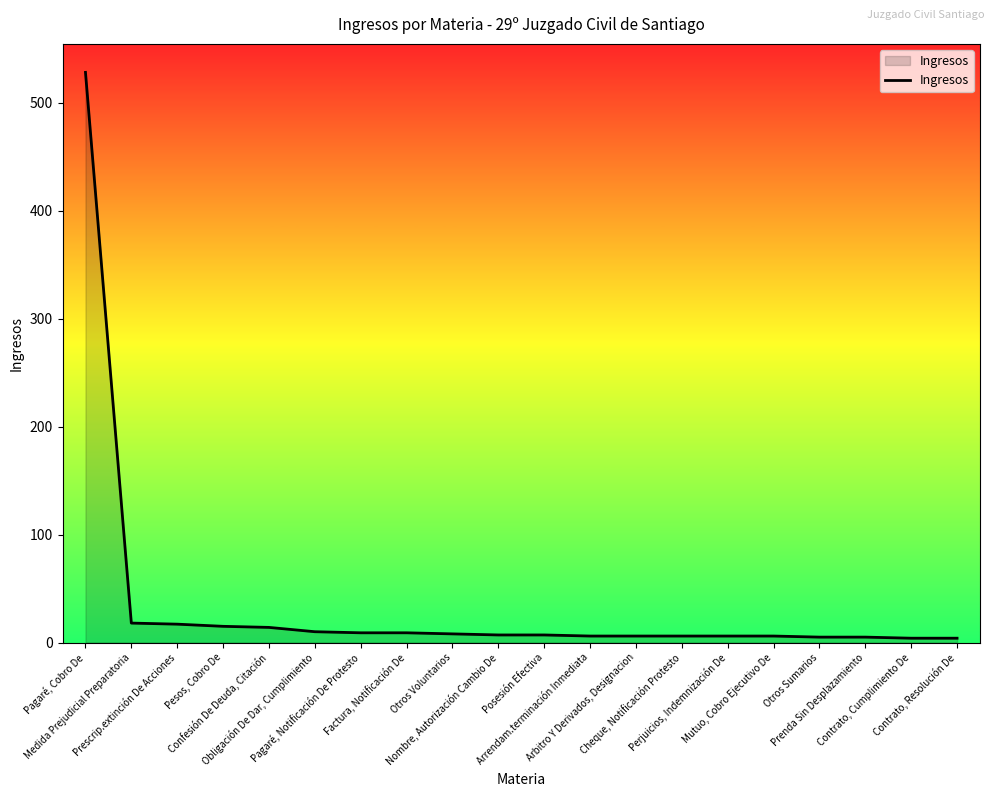

What is the difference between the maximum and minimum values?

524